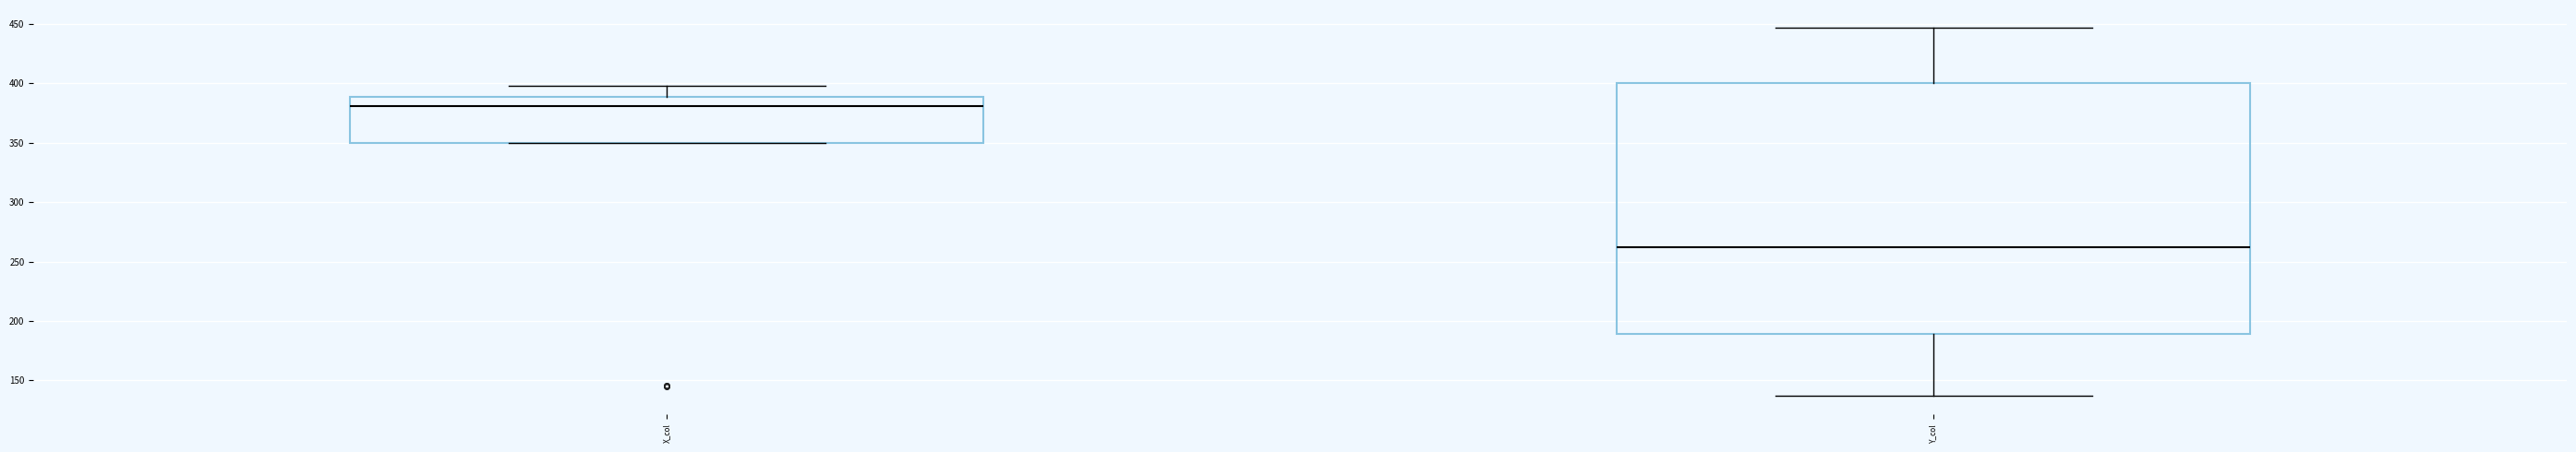

Reading left to right, read every box against the y-axis: the position of its median line, the range the box covers, and the ends of its whiskers. The values are not printed on the chart, so give them approximately, as read against the axis.

X_col: median 380, box 350 to 390, whiskers 350 to 400
Y_col: median 260, box 190 to 400, whiskers 135 to 445